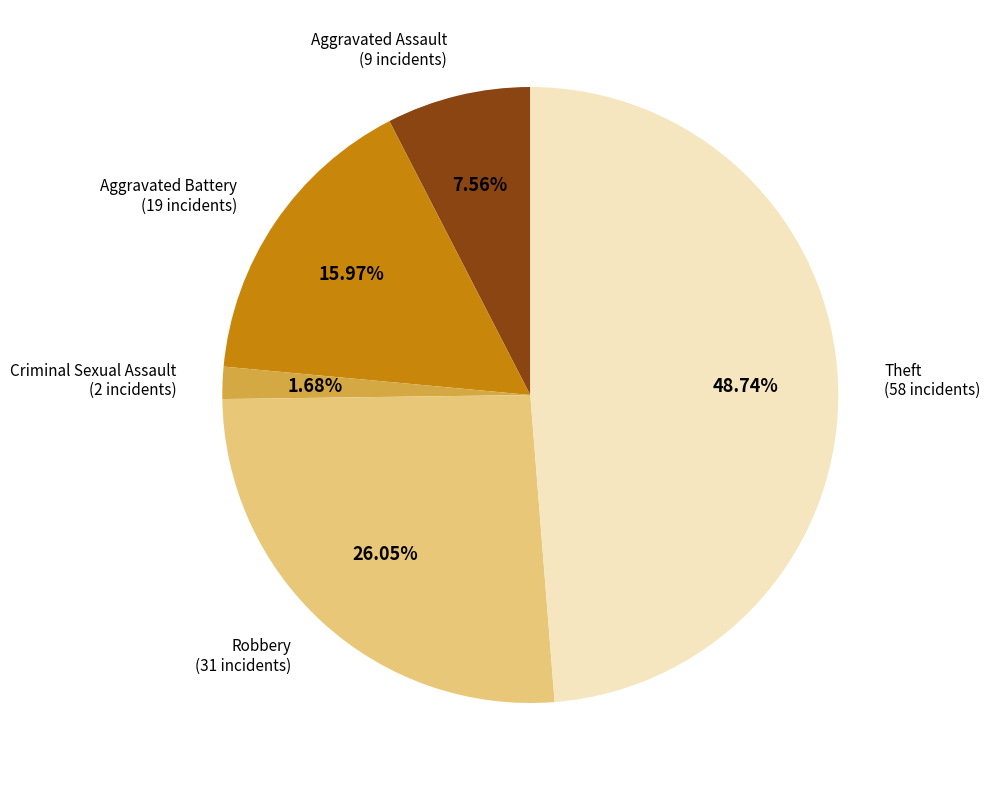

Is there a majority slice in this chart?

No